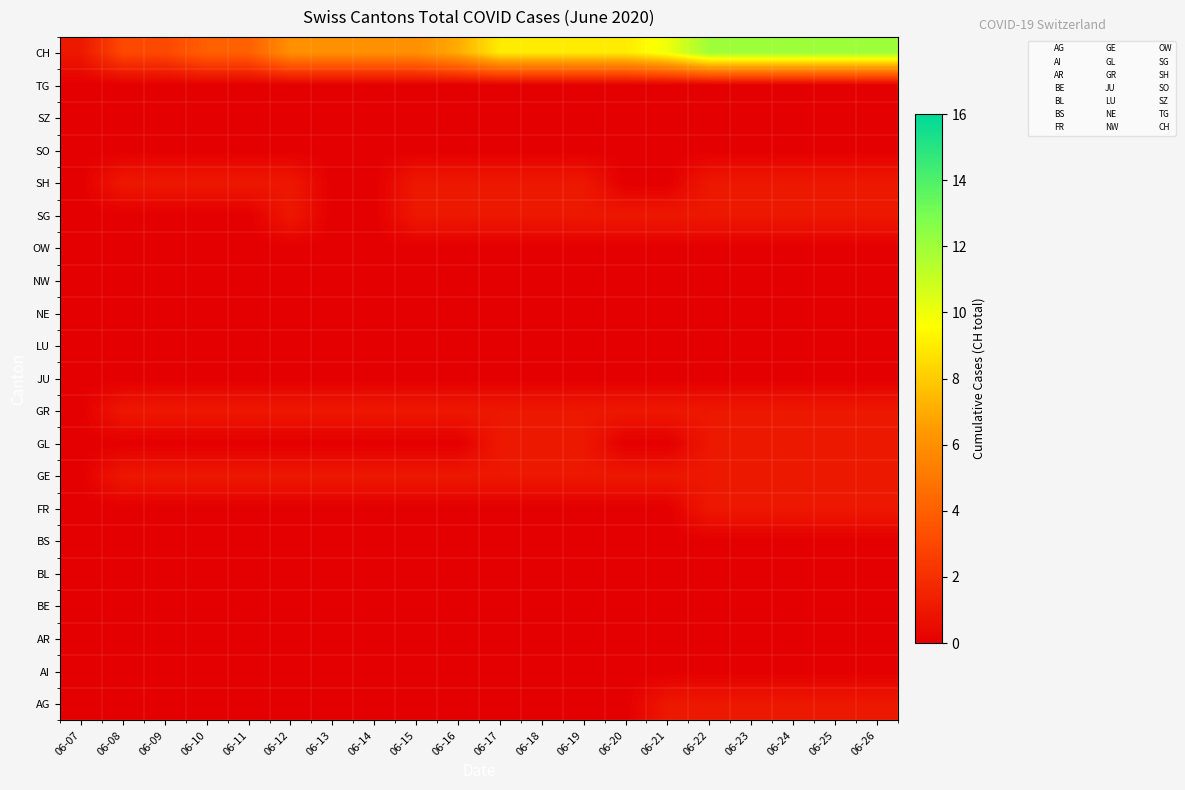

What is the total value across all series at 17?

26